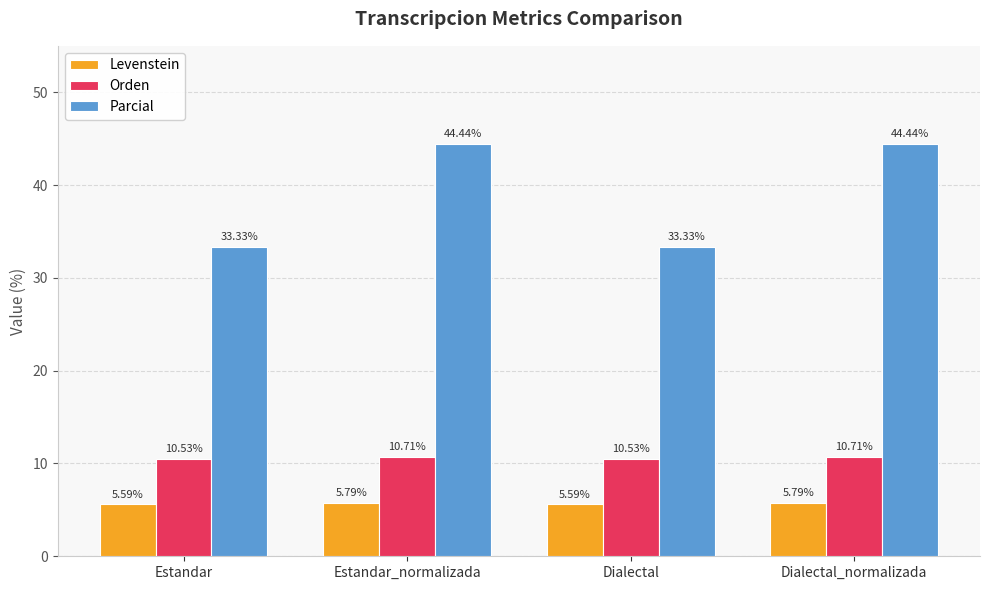

Which series changed the most between Estandar and Estandar_normalizada?

Parcial